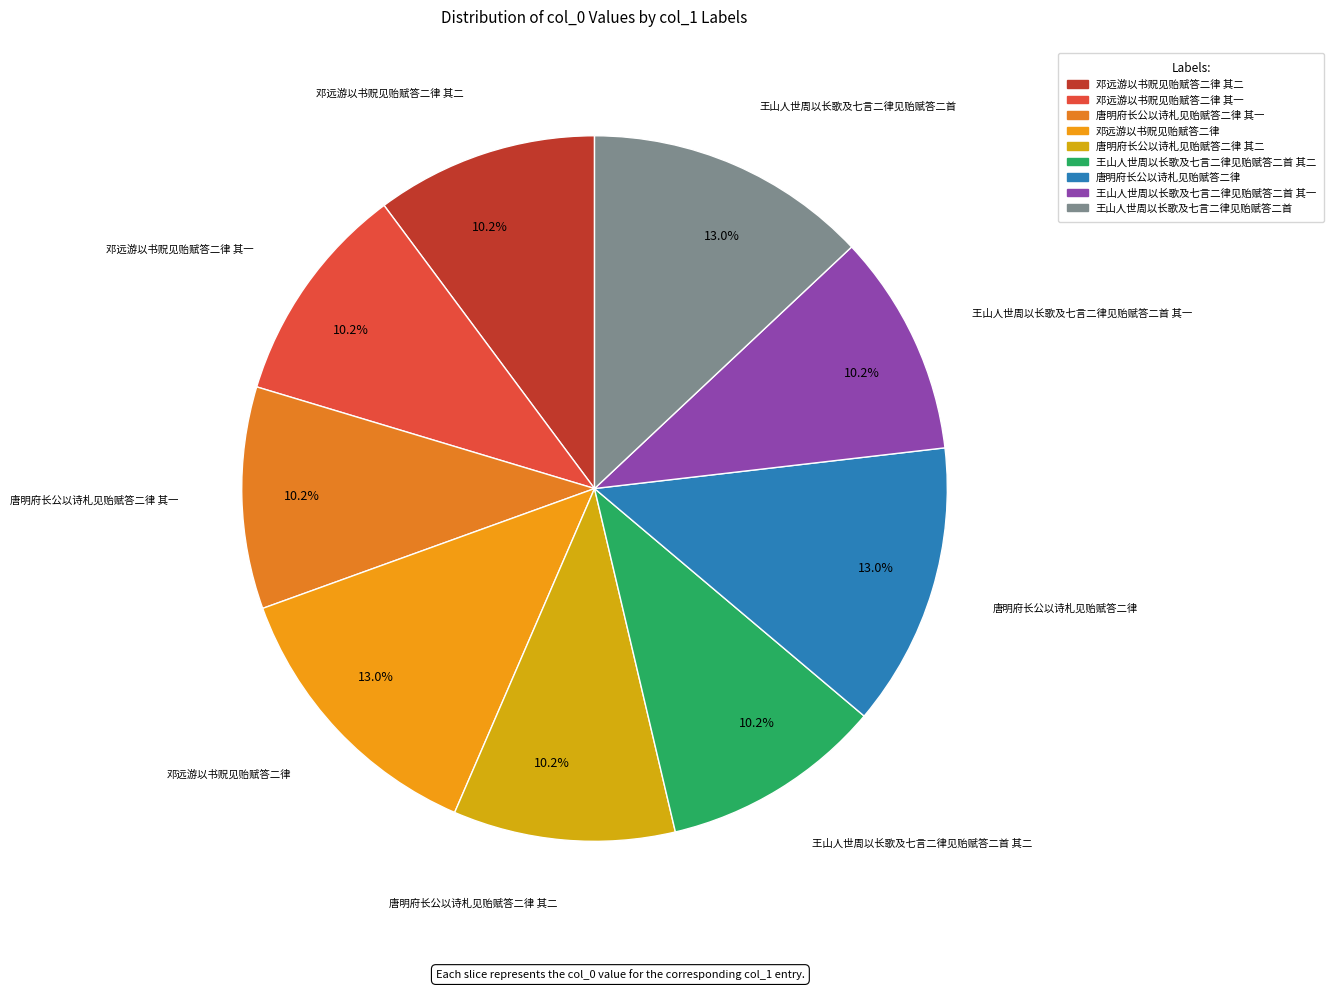

How many slices are in this pie chart?

9